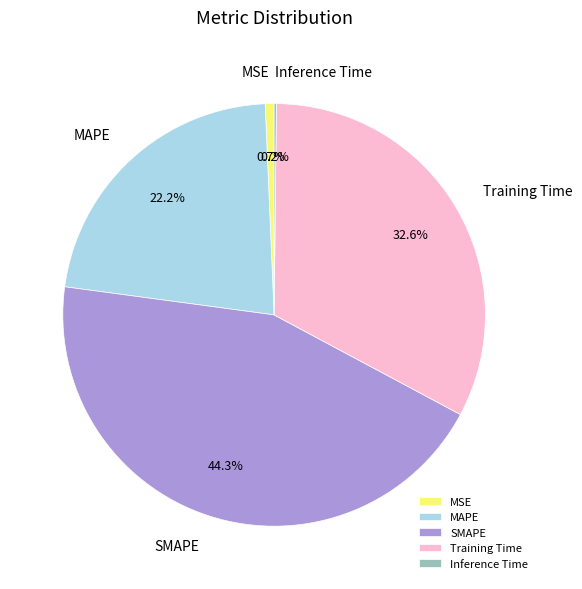

What percentage is the MAPE slice, to the nearest percent?

22%